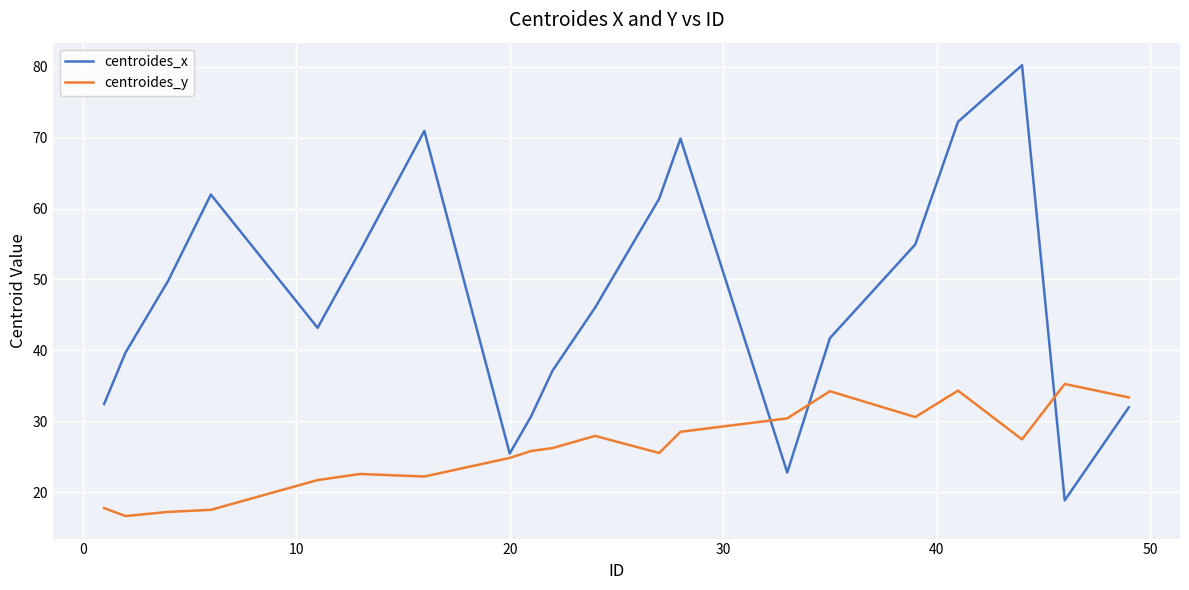

How many interior local peaks does the centroides_x series have?

4